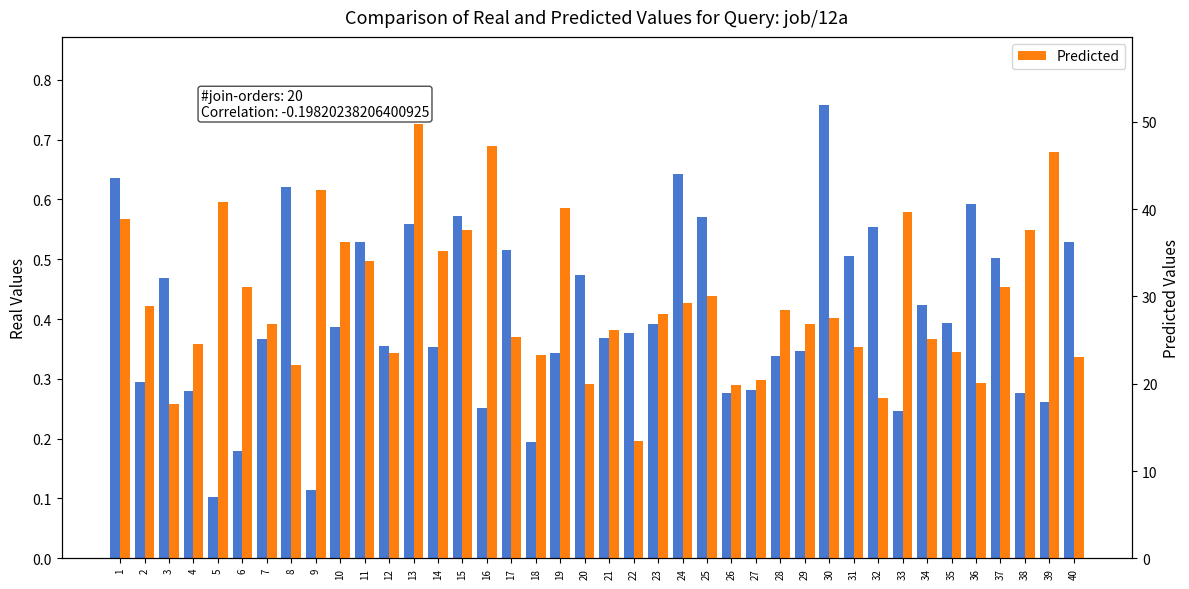

At which label does Real Values reach its peak?

30